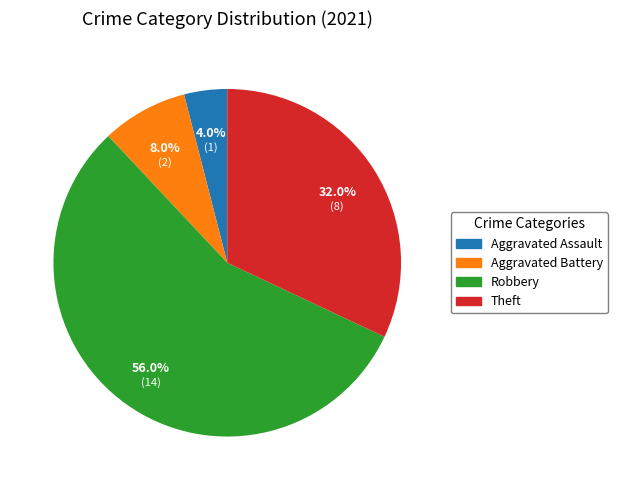

To the nearest percent, what is the difference between the largest and smallest slice percentages?

52%